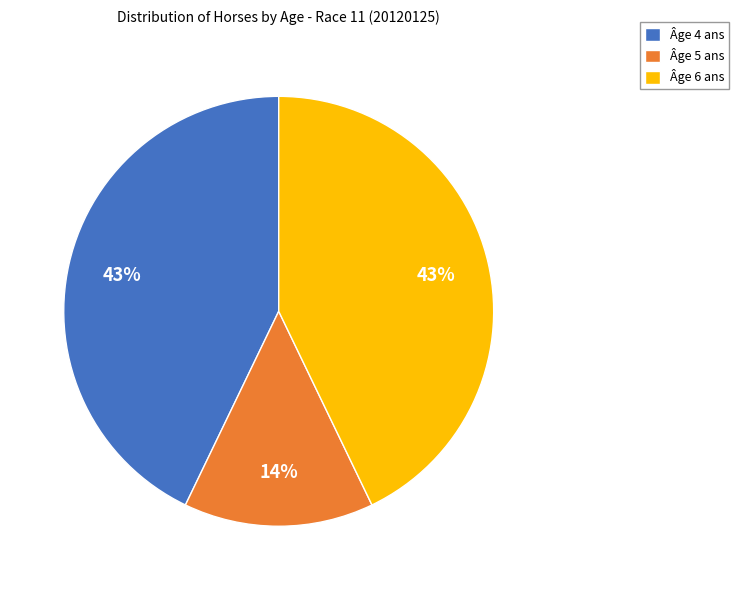

Which category has the smallest portion of the pie?

Âge 5 ans